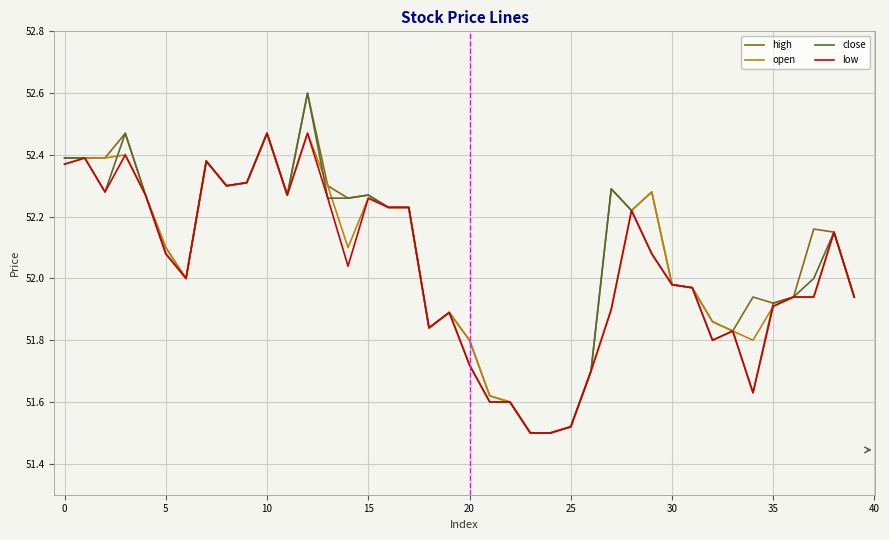

What is the maximum value shown in the chart?

52.6